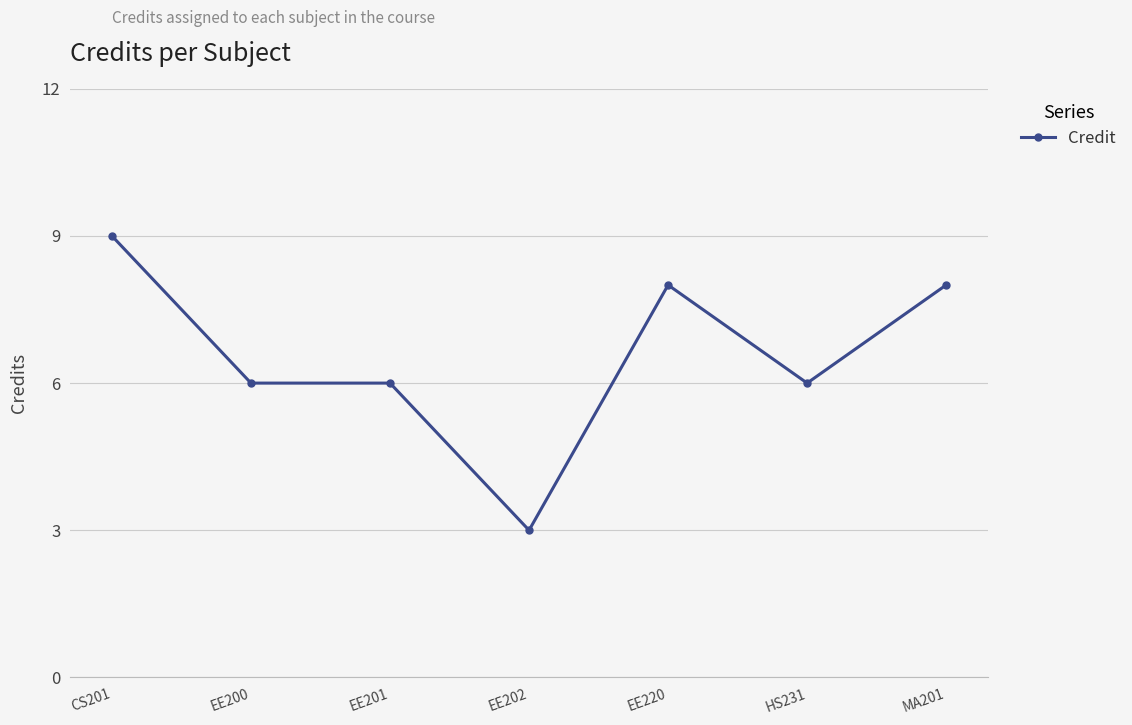

What position from the right is EE201?

5